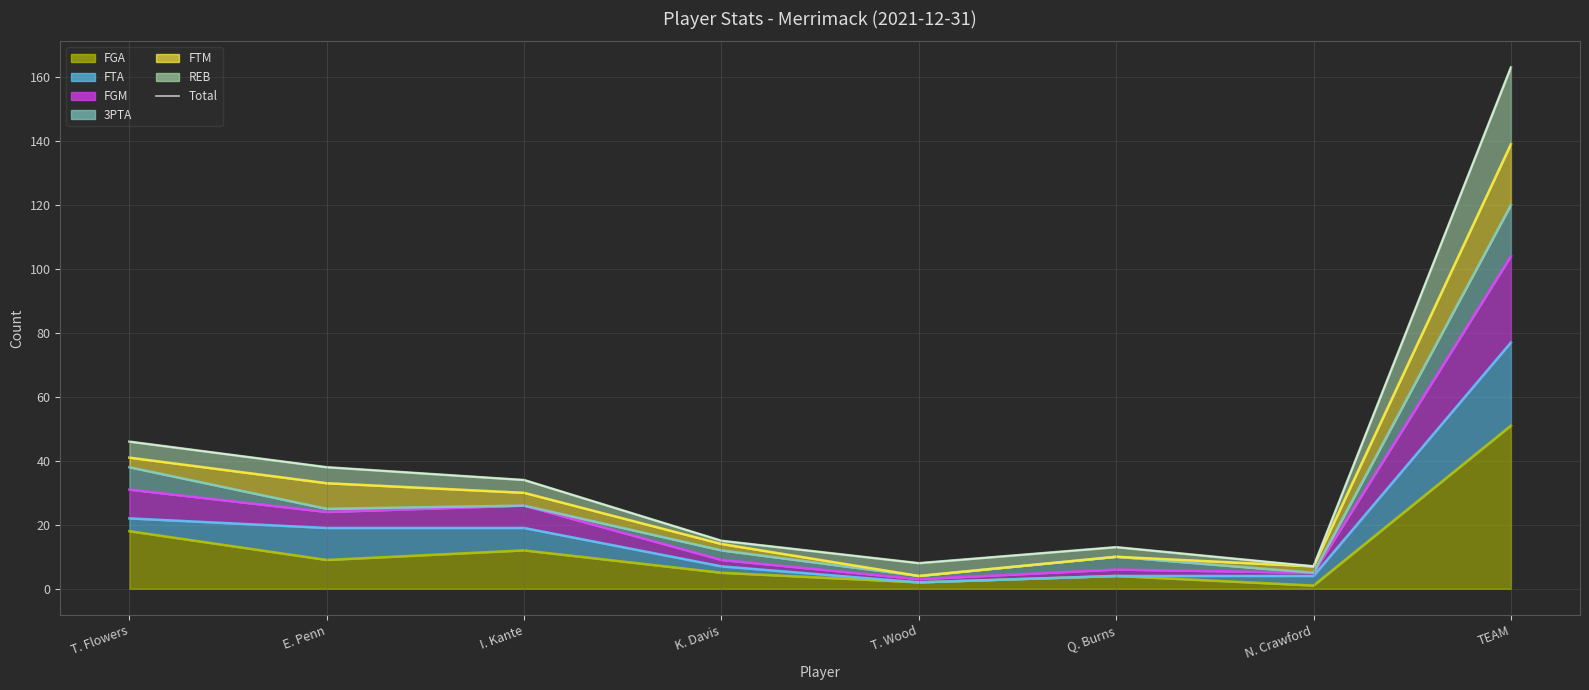

Reading right to left, what are all the values shown in this chart?

TEAM=163	N. Crawford=7	Q. Burns=13	T. Wood=8	K. Davis=15	I. Kante=34	E. Penn=38	T. Flowers=46